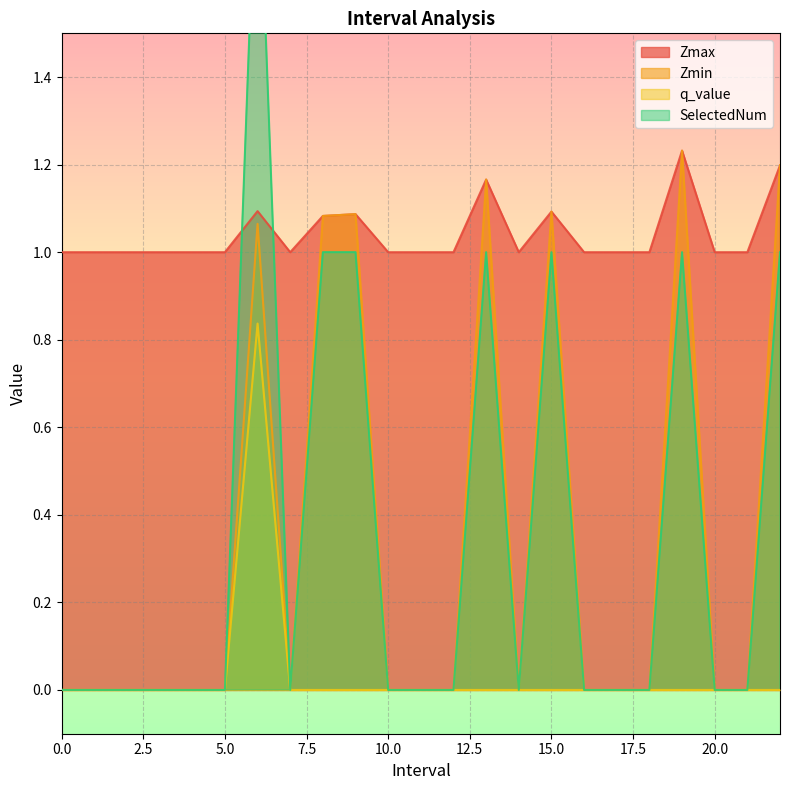

What is the difference between the highest and lowest values at 15.0?

1.1